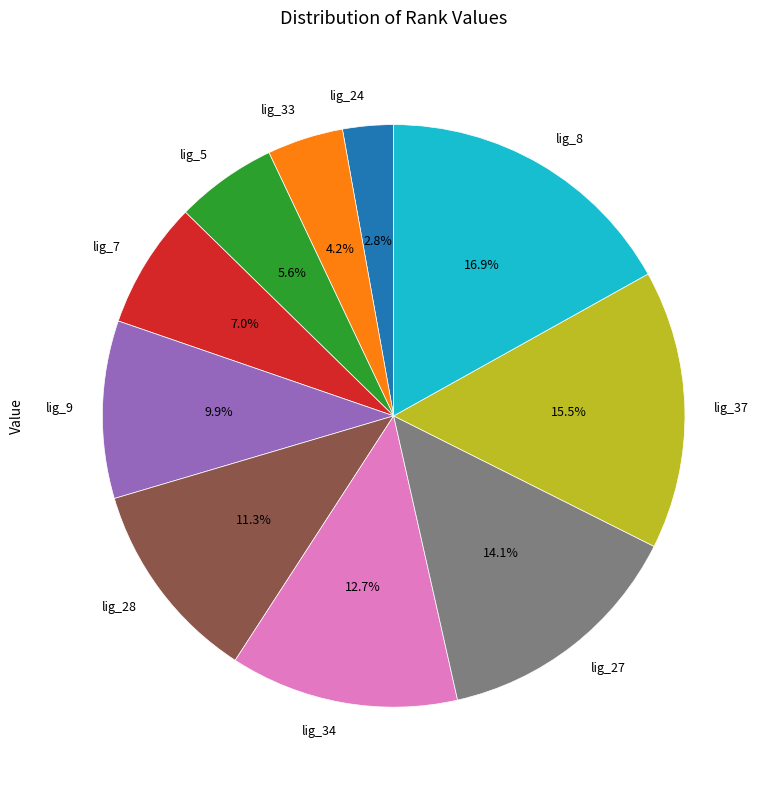

How much of the chart is everything except lig_9?

90.1%